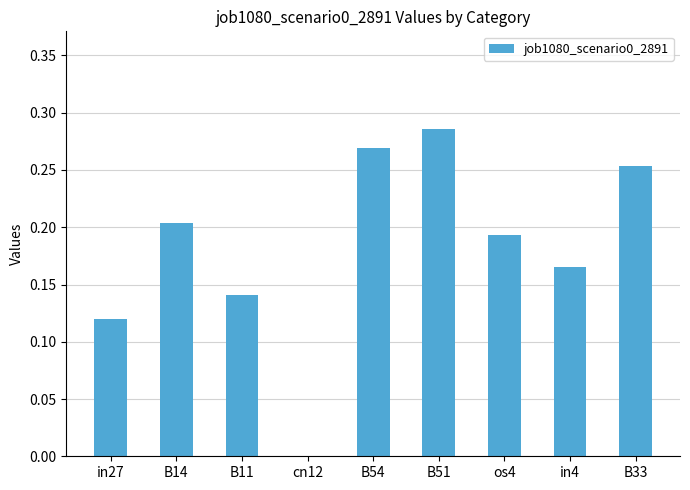

How many values are above zero?

8